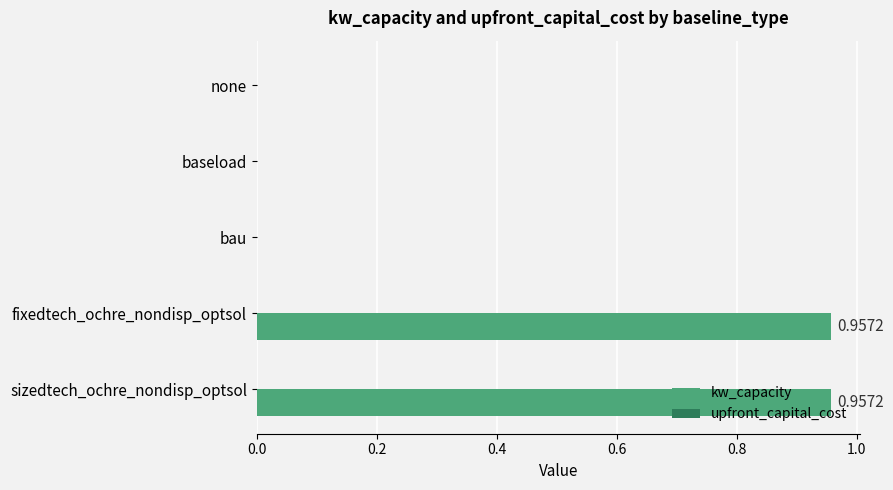

Which has a higher value, baseload or fixedtech_ochre_nondisp_optsol?

fixedtech_ochre_nondisp_optsol